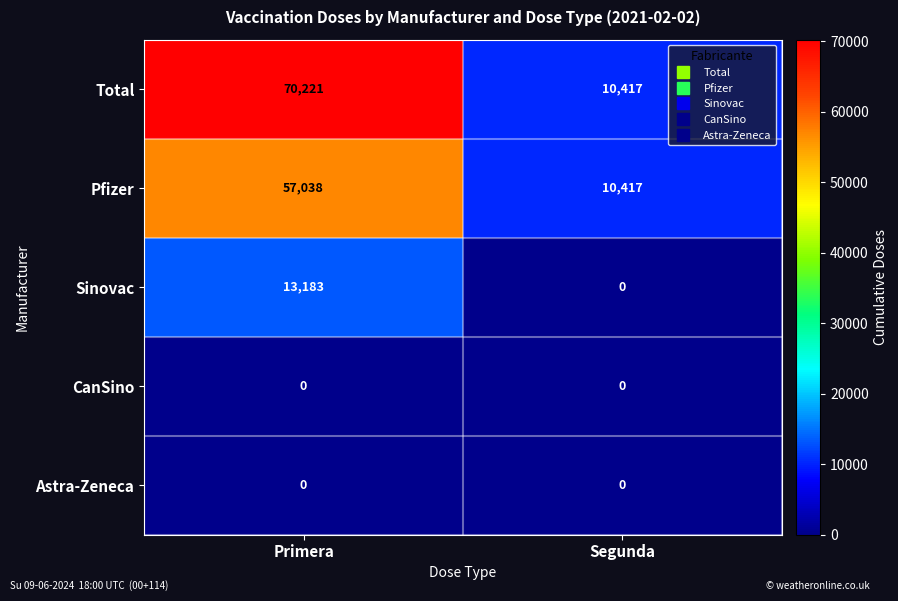

Reading left to right, list all the values displayed in this chart.

Total: 70221	10417
Pfizer: 57038	10417
Sinovac: 13183	0
CanSino: 0	0
Astra-Zeneca: 0	0